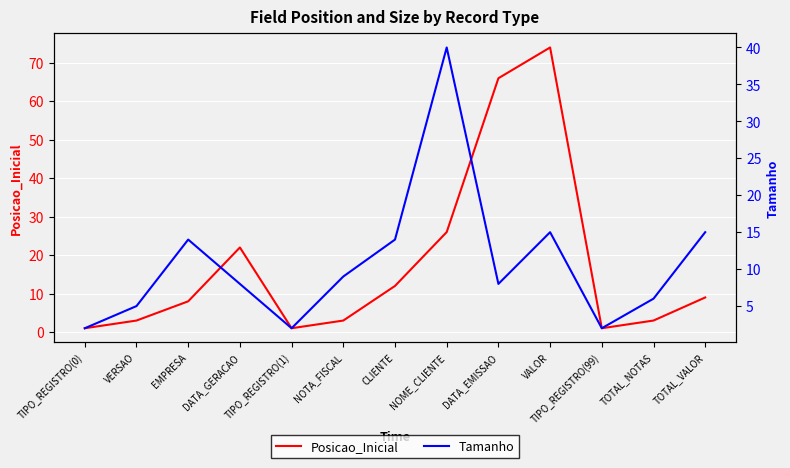

Reading left to right, what are all the values shown in this chart?

Posicao_Inicial: TIPO_REGISTRO(0)=1	VERSAO=3	EMPRESA=8	DATA_GERACAO=22	TIPO_REGISTRO(1)=1	NOTA_FISCAL=3	CLIENTE=12	NOME_CLIENTE=26	DATA_EMISSAO=66	VALOR=74	TIPO_REGISTRO(99)=1	TOTAL_NOTAS=3	TOTAL_VALOR=9
Tamanho: TIPO_REGISTRO(0)=2	VERSAO=5	EMPRESA=14	DATA_GERACAO=8	TIPO_REGISTRO(1)=2	NOTA_FISCAL=9	CLIENTE=14	NOME_CLIENTE=40	DATA_EMISSAO=8	VALOR=15	TIPO_REGISTRO(99)=2	TOTAL_NOTAS=6	TOTAL_VALOR=15